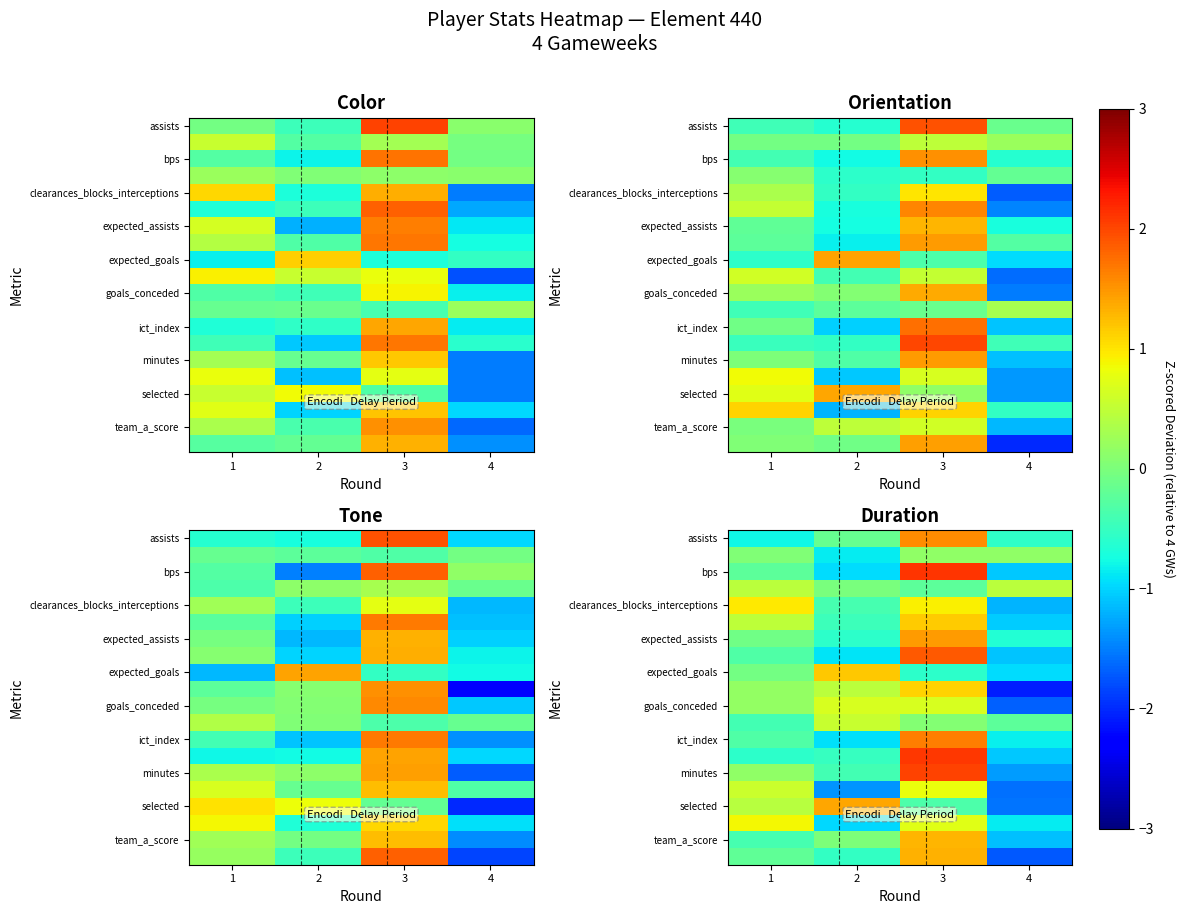

Count the number of data series in this chart.

20